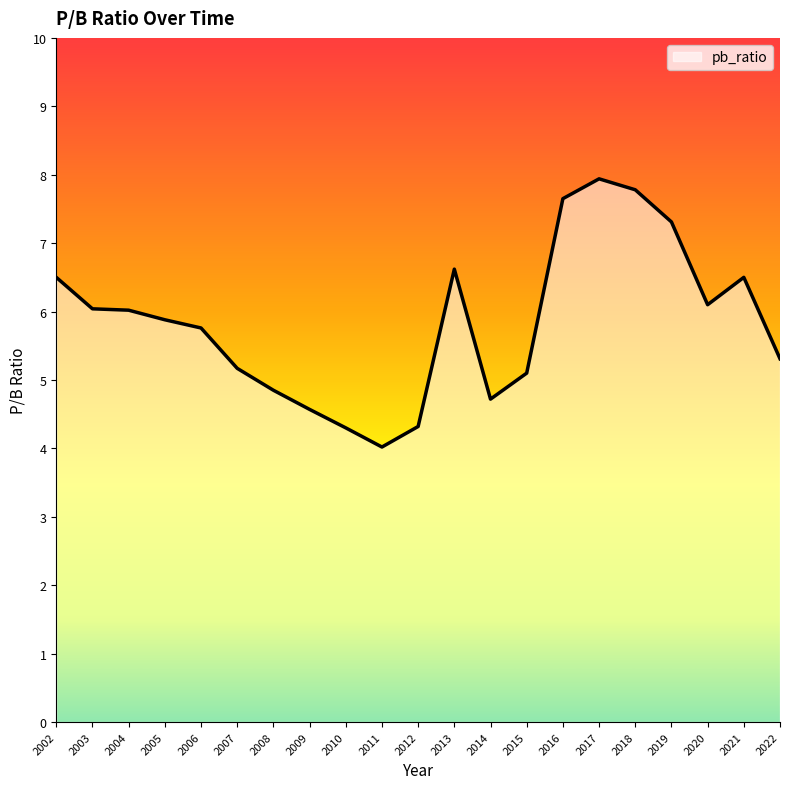

True or false: the data has more than 0 interior local peaks.

True